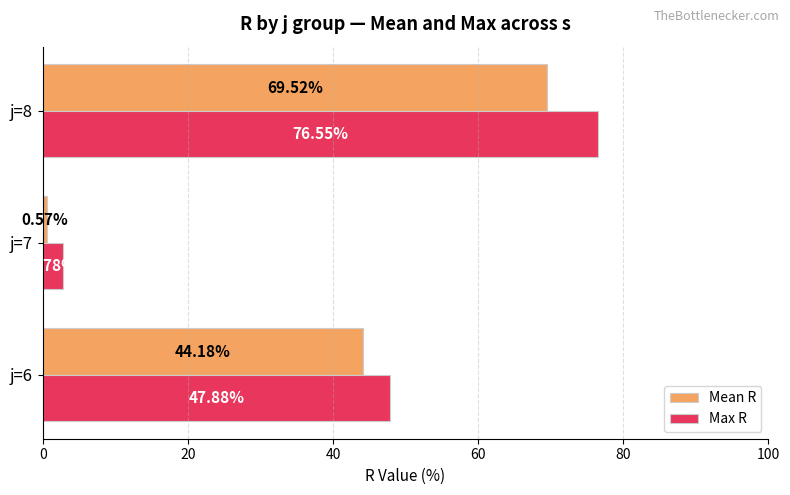

Rank the series by their maximum value, from highest to lowest.

Max R, Mean R